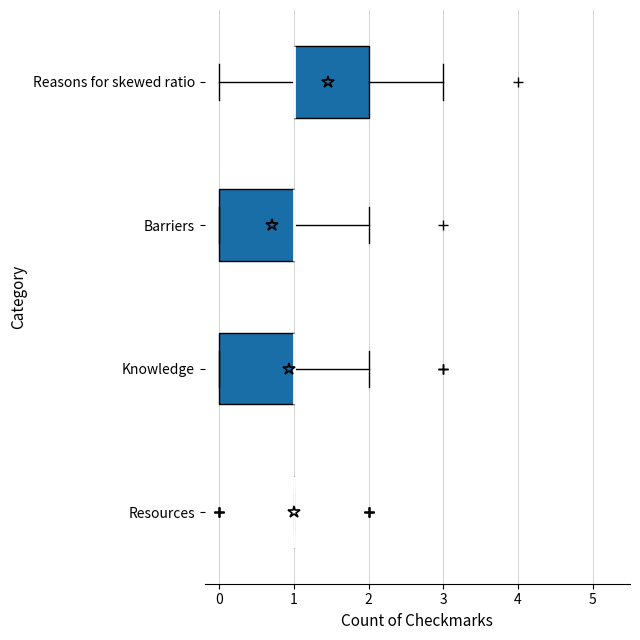

Reading bottom to top, read every box against the x-axis: the position of its median line, the range the box covers, and the ends of its whiskers. The values are not printed on the chart, so give them approximately, as read against the axis.

Resources: box collapsed to a line at 1, whiskers 1 to 1
Knowledge: median 1 (drawn on the box's right edge), box 0 to 1, whiskers 0 to 2
Barriers: median 1 (drawn on the box's right edge), box 0 to 1, whiskers 0 to 2
Reasons for skewed ratio: median 1 (drawn on the box's left edge), box 1 to 2, whiskers 0 to 3